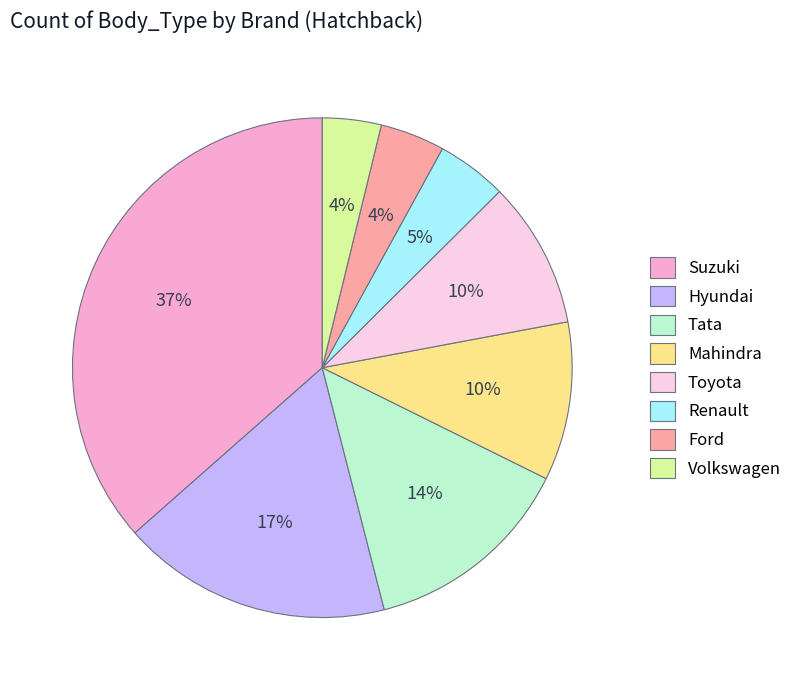

What is the ratio of the value at Volkswagen to the value at Renault?

0.8